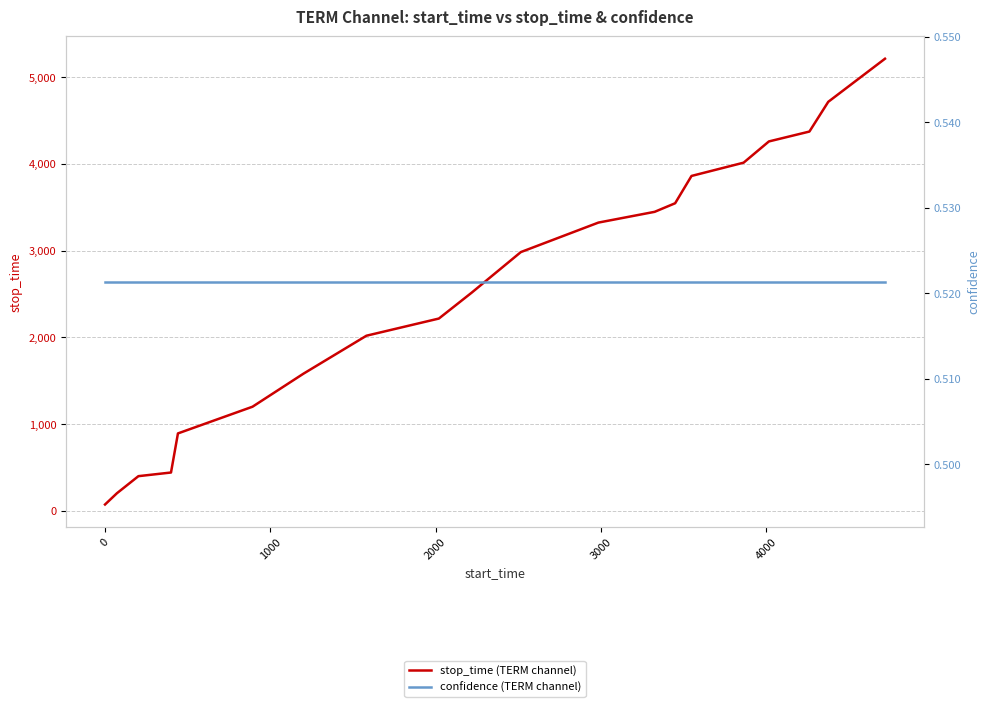

True or false: confidence (TERM channel) and stop_time (TERM channel) intersect in this chart.

False